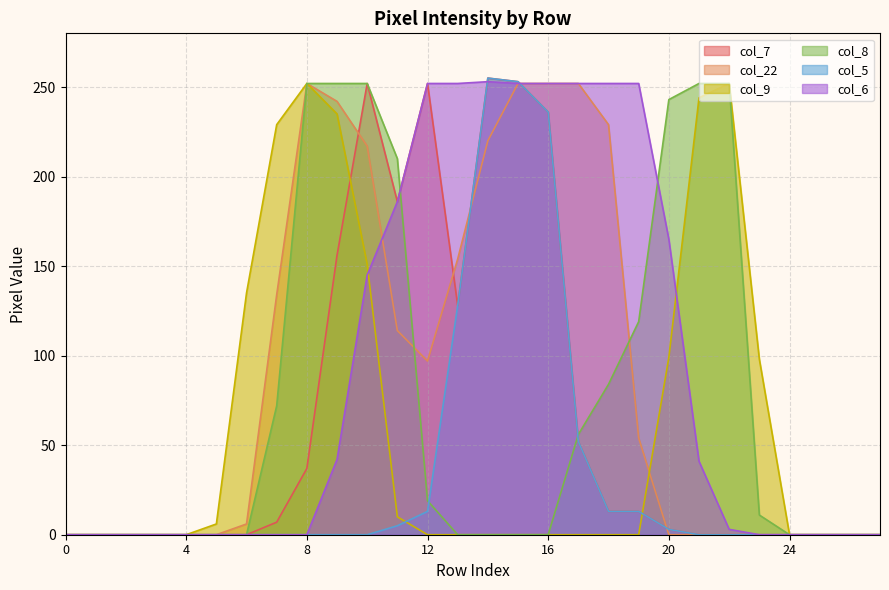

True or false: col_5 and col_7 cross at least once.

False